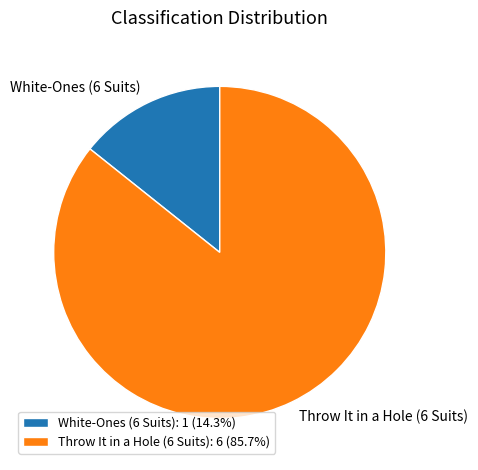

Is it true that Throw It in a Hole (6 Suits) is 86% of the pie?

True